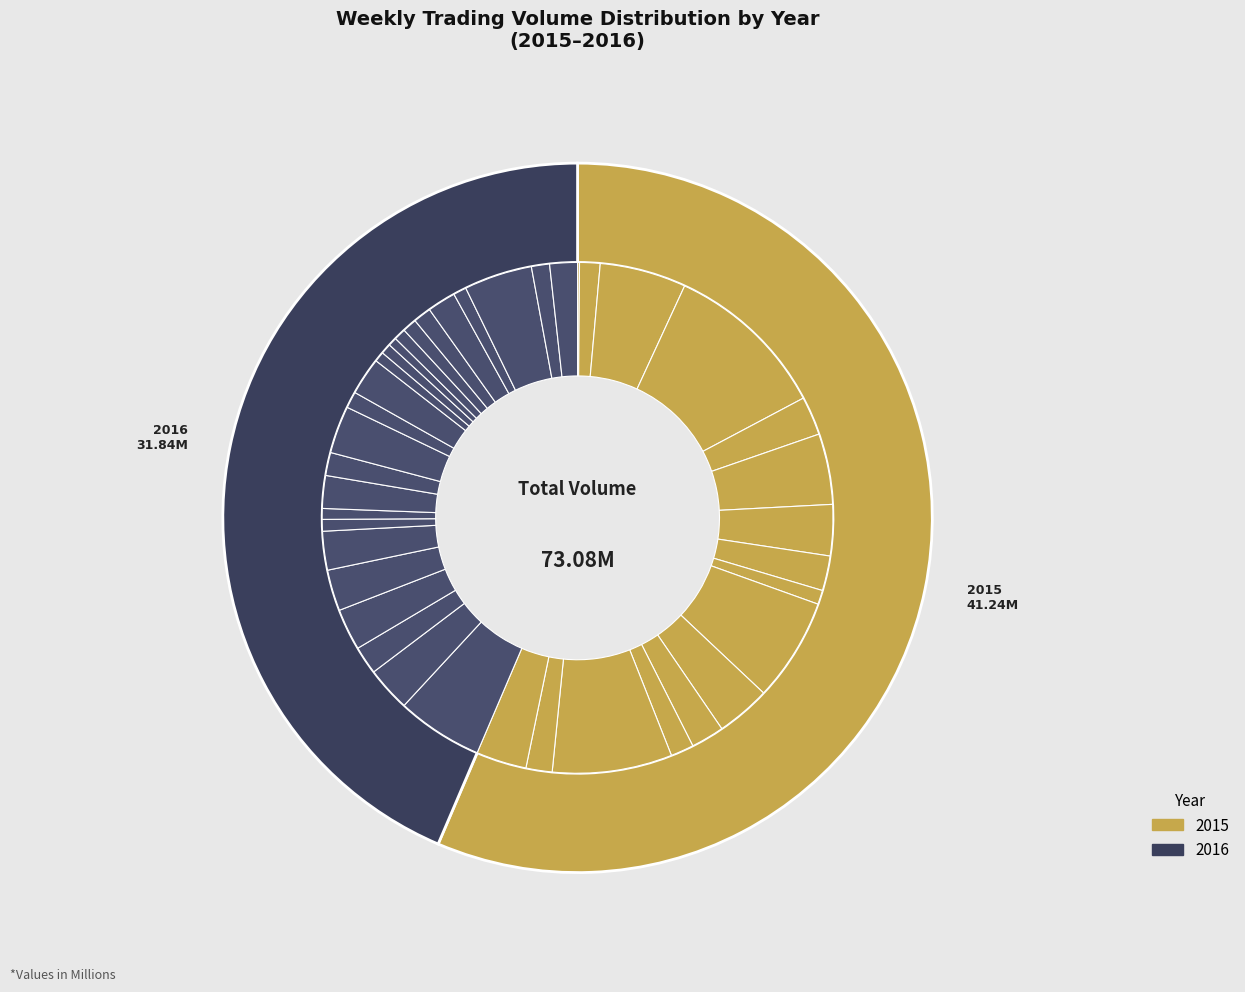

What percentage is NOT represented by 2015-10-05?

89.6%